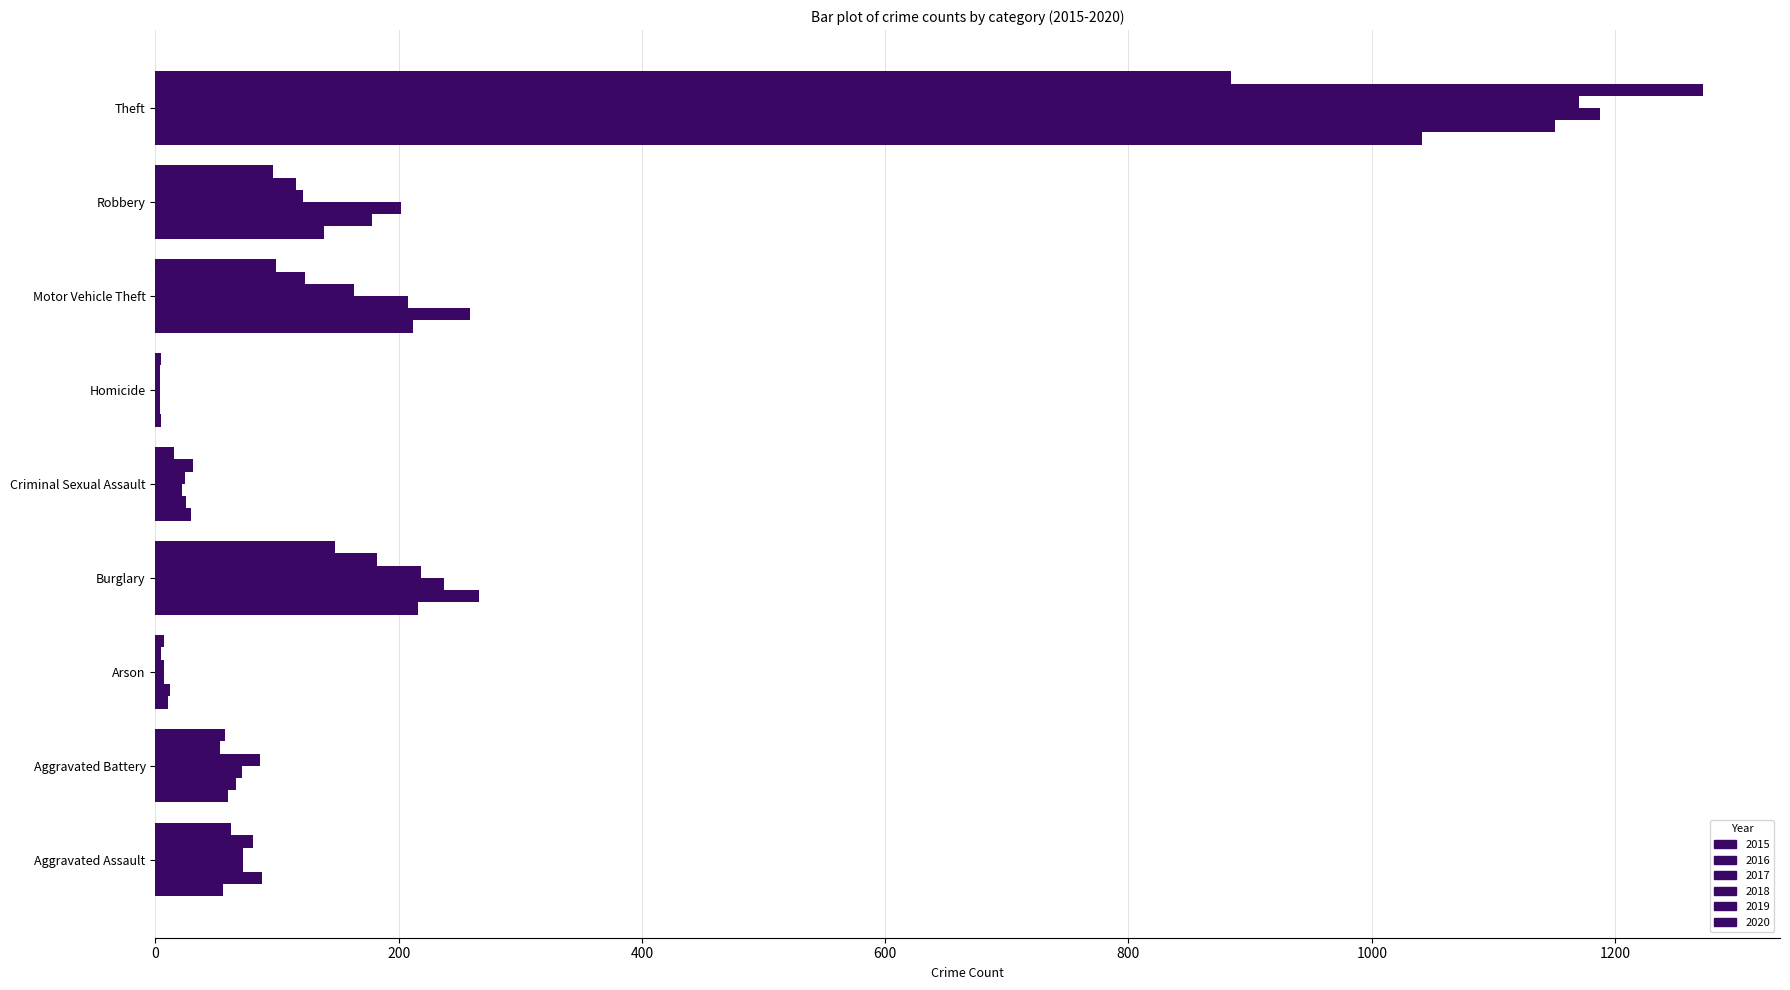

At how many categories does at least one series exceed 409?

1